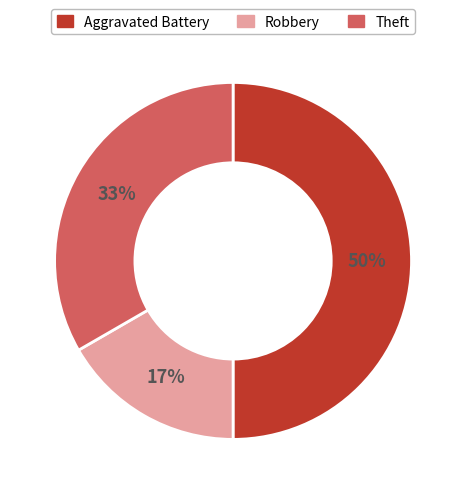

Which has a higher value, Robbery or Theft?

Theft